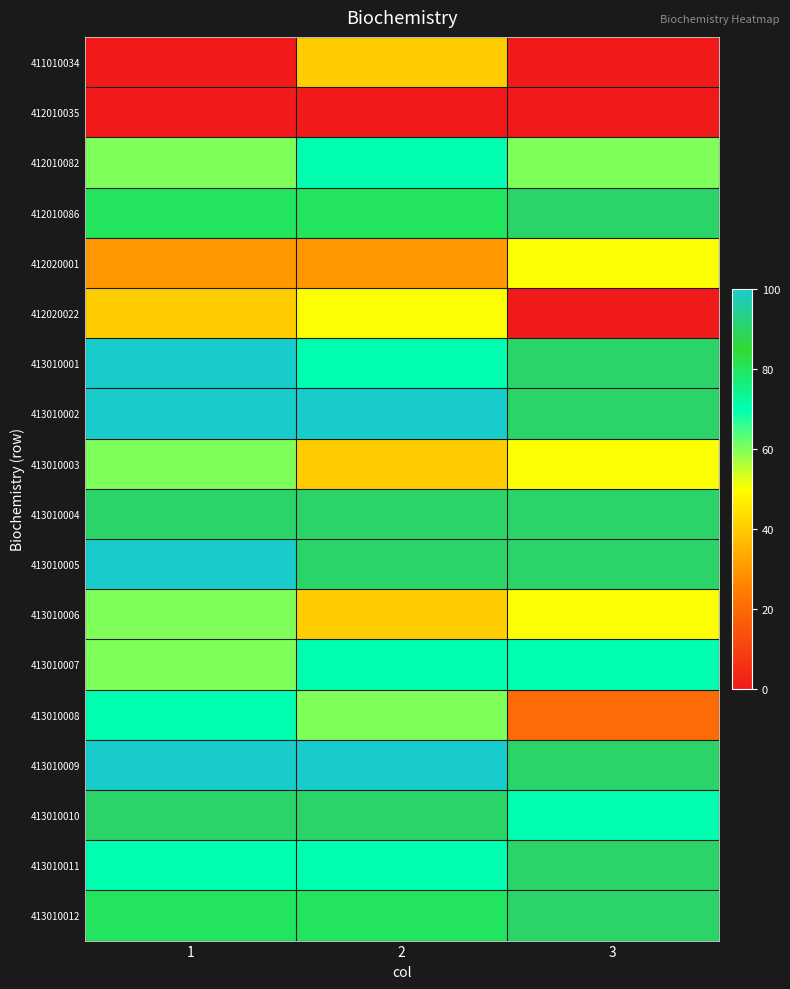

At 2, list the series in order from smallest to largest.

412010035, 412020001, 411010034, 413010003, 413010006, 412020022, 413010008, 412010082, 413010001, 413010007, 413010011, 412010086, 413010012, 413010004, 413010005, 413010010, 413010002, 413010009